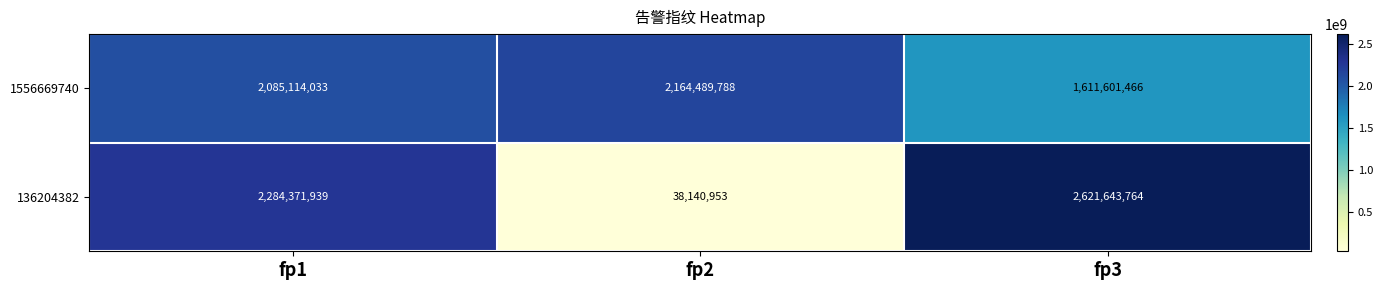

At which label is 136204382 closest to 1329892358?

fp1